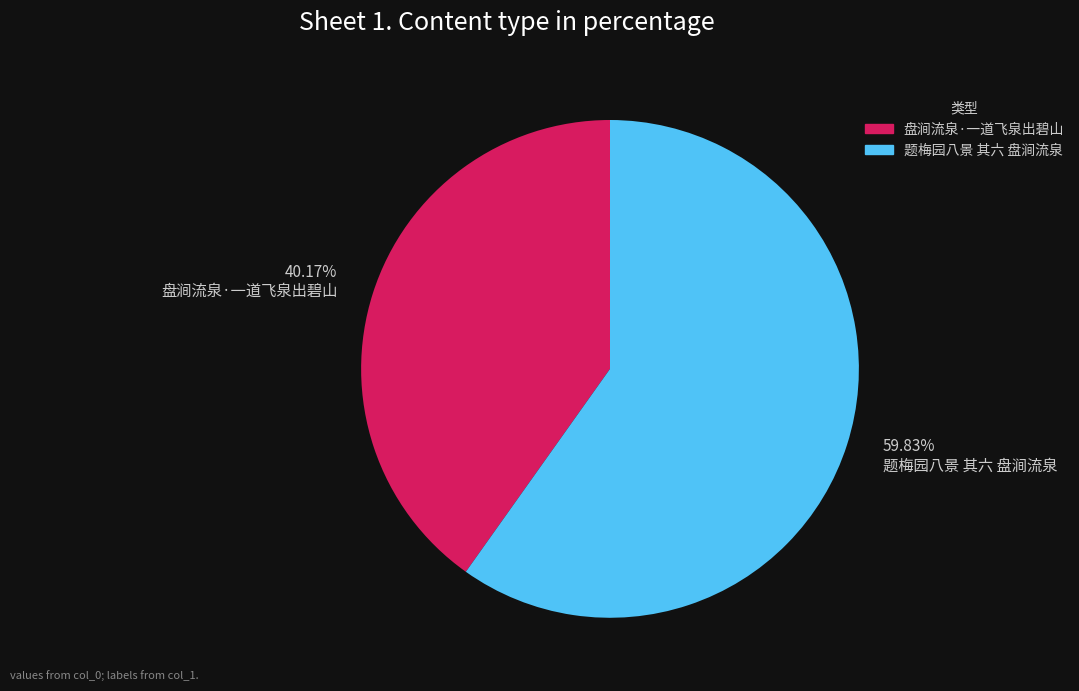

Count the number of slices in the pie.

2